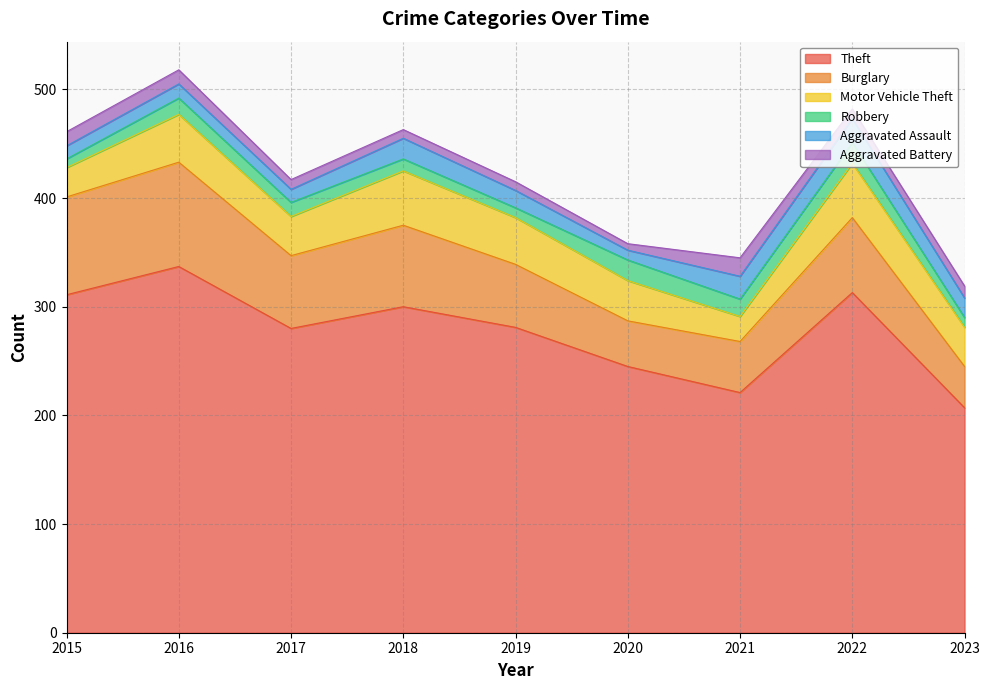

What is the approximate value of Motor Vehicle Theft at 2019, to the nearest 10?

40